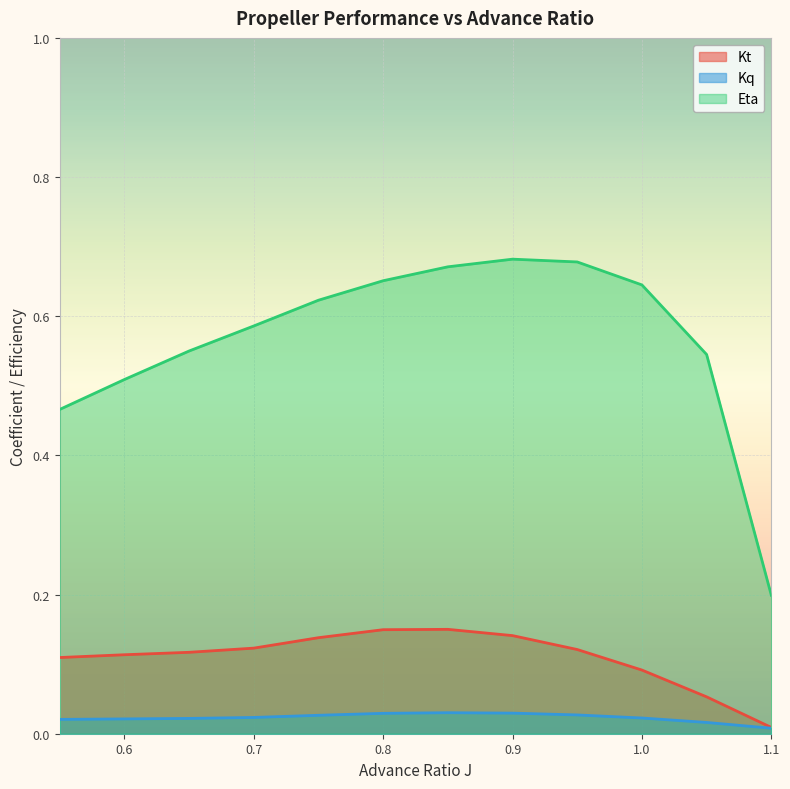

What is the spread (max minus min) of values at 0.55?

0.4